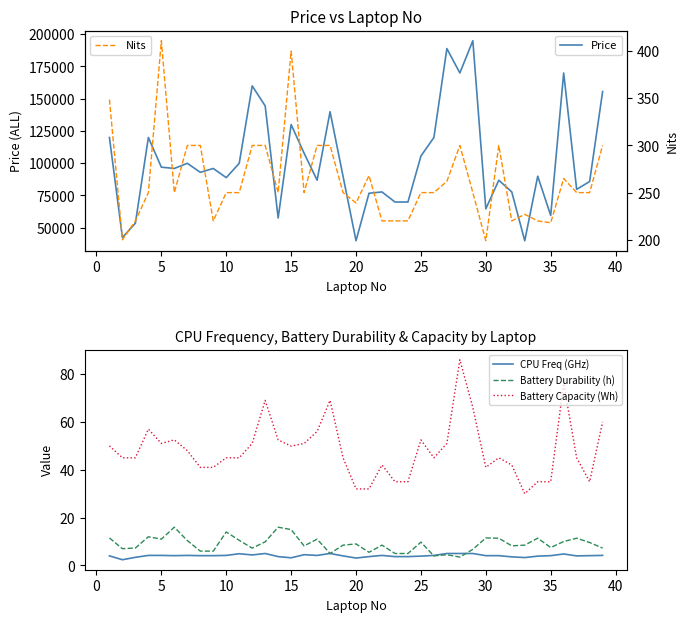

What is the maximum value for CPU Freq (GHz)?

5.0